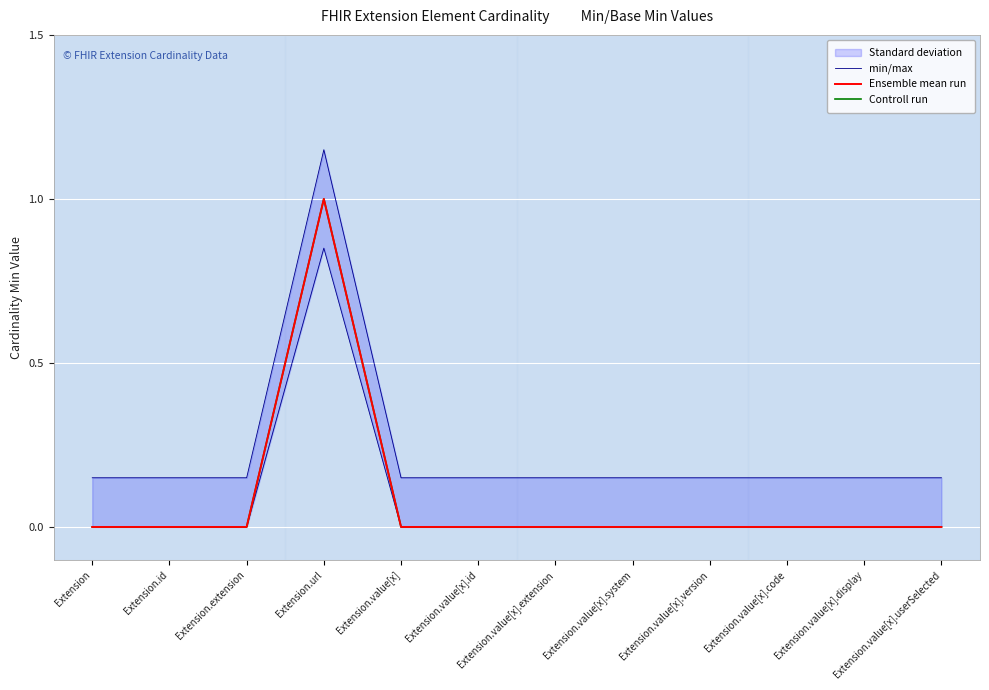

Does the chart display data point markers on the line(s)?

No